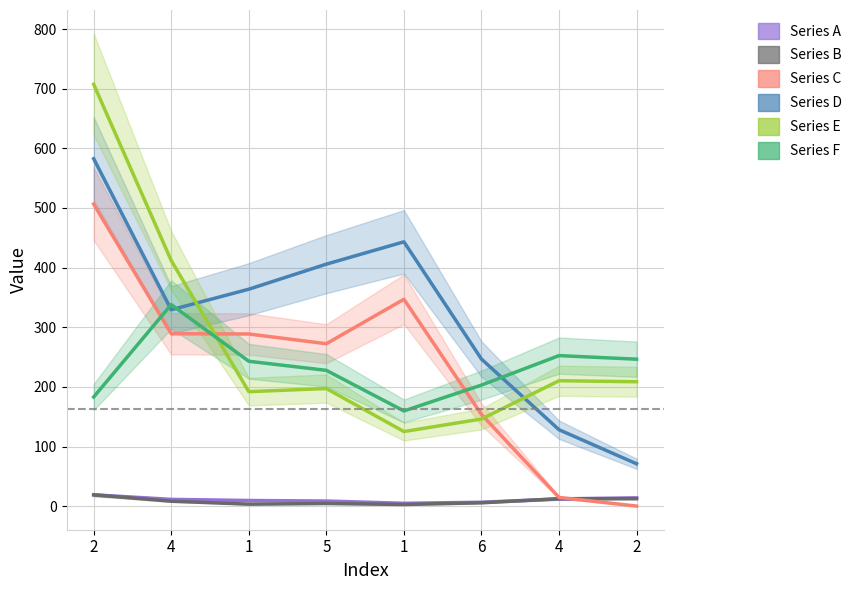

What is the label of the 8th point from the right?

2